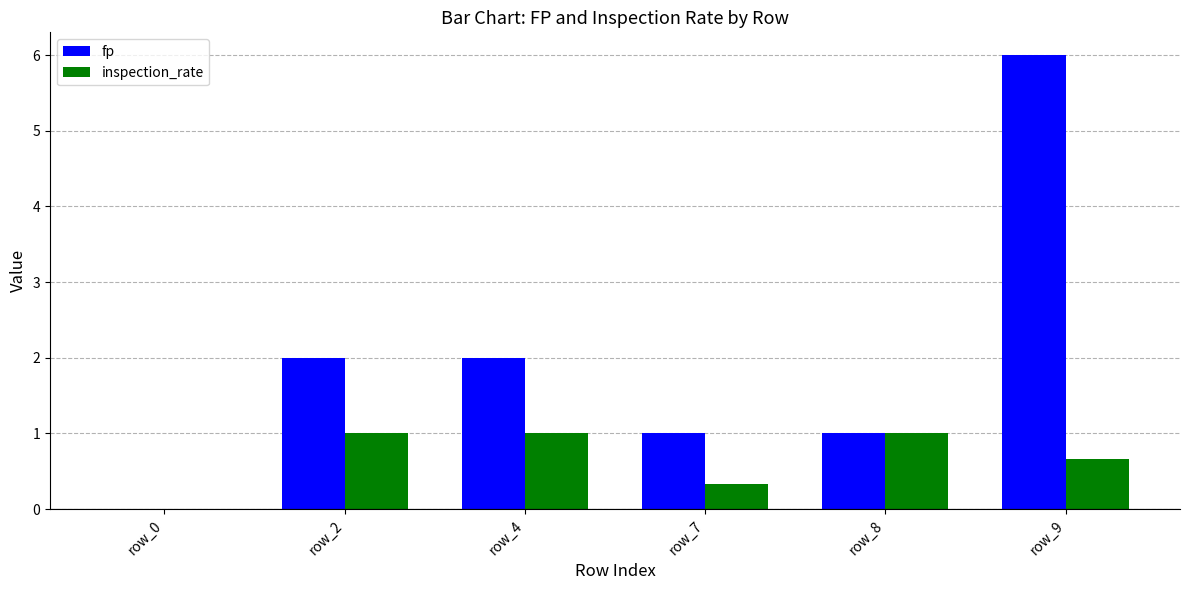

How many positive values does the fp series have?

5